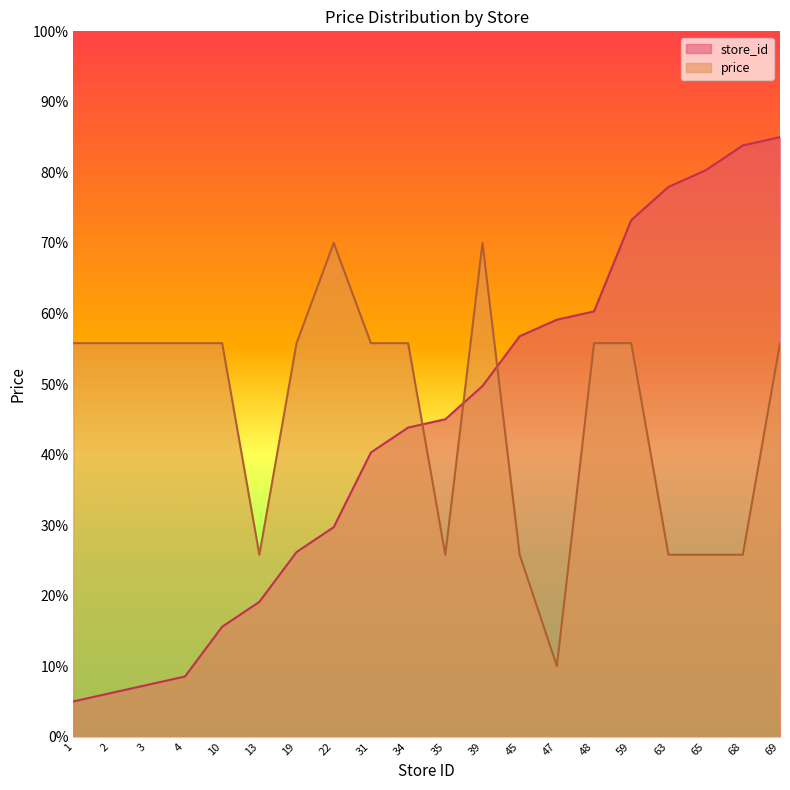

What is the difference between the maximum and minimum values in the store_id series?

80.0